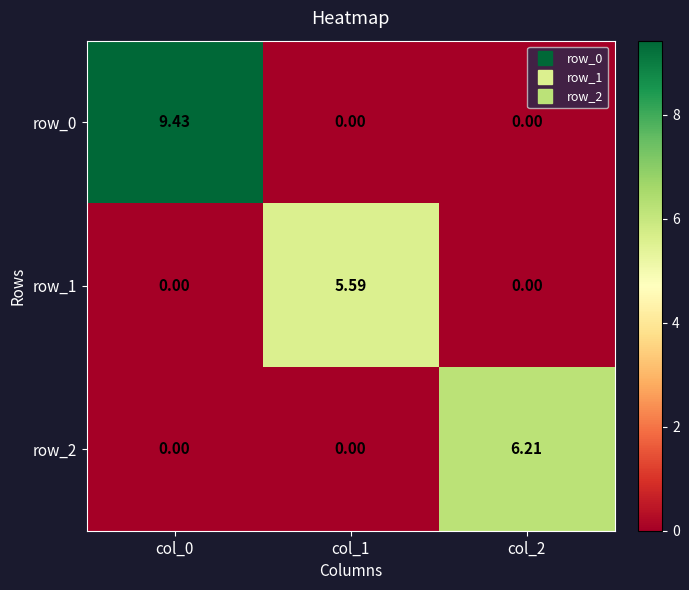

What is the difference between the row_1 values at col_0 and col_1?

5.6